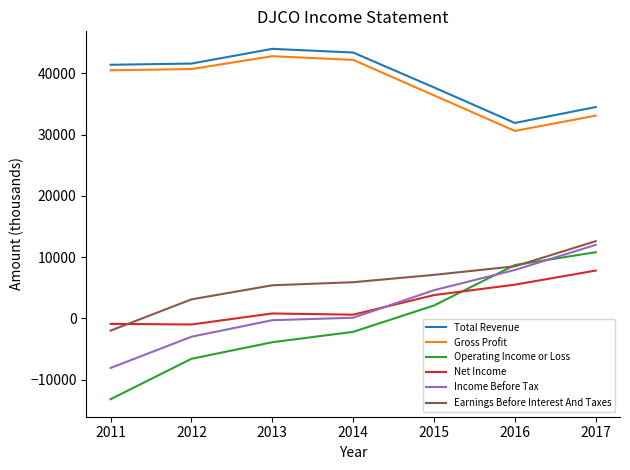

Does the chart display data point markers on the line(s)?

No